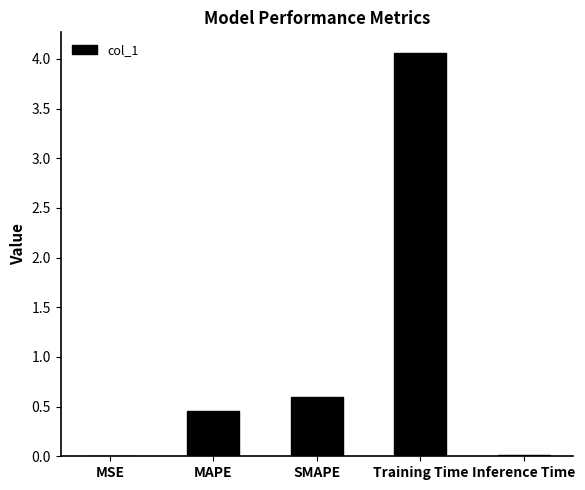

Is it true that the value at MAPE is 0.7?

False